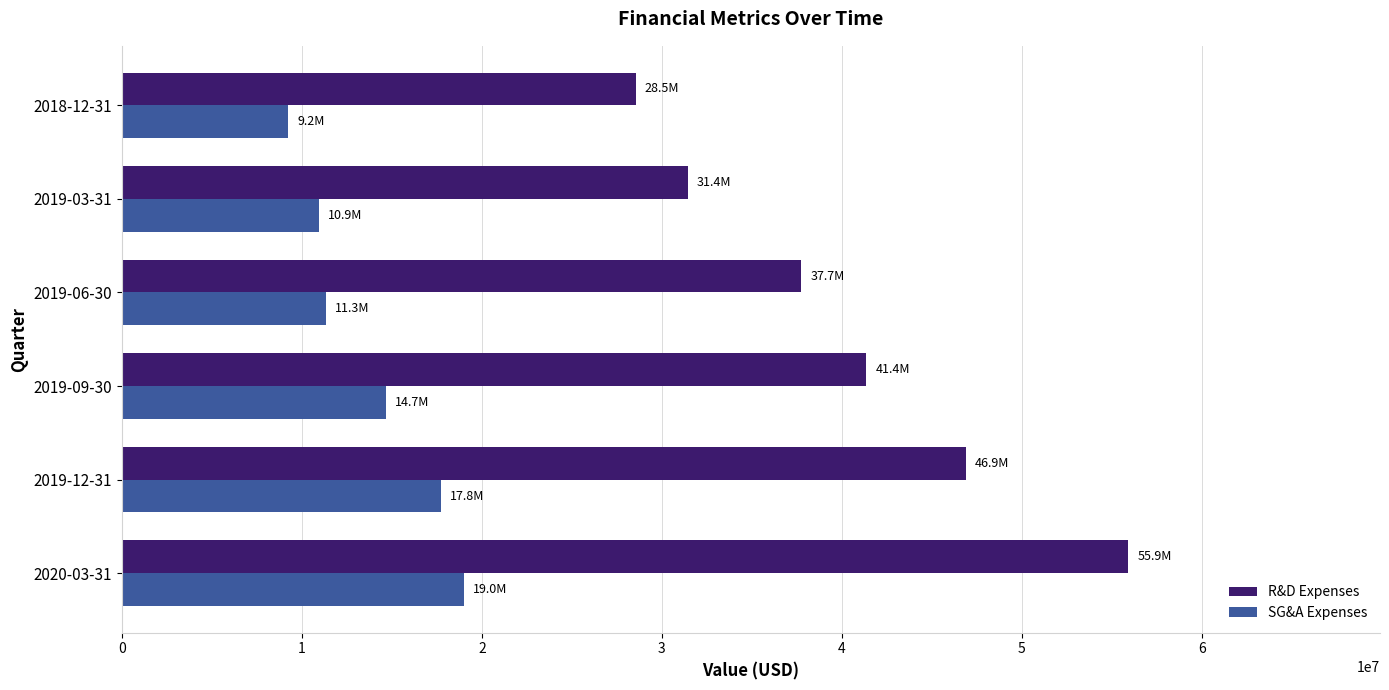

How many R&D Expenses values are between 31436000 and 46891000?

4